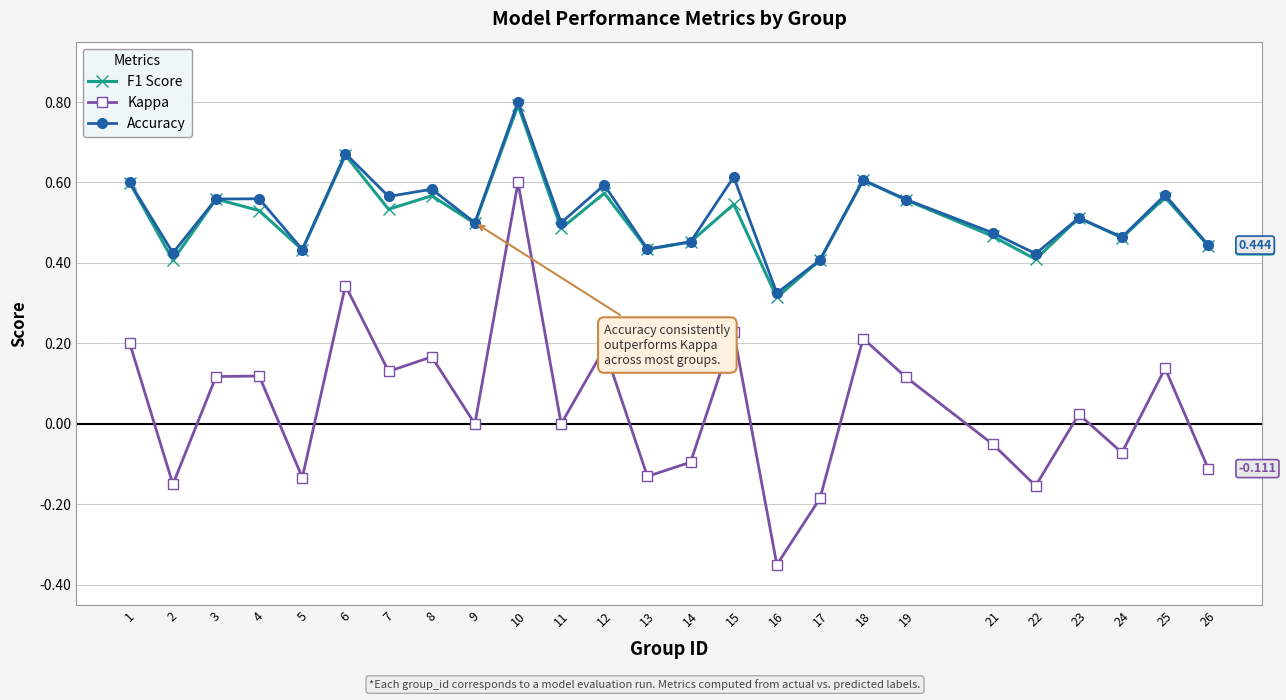

How many distinct data groups are displayed?

3